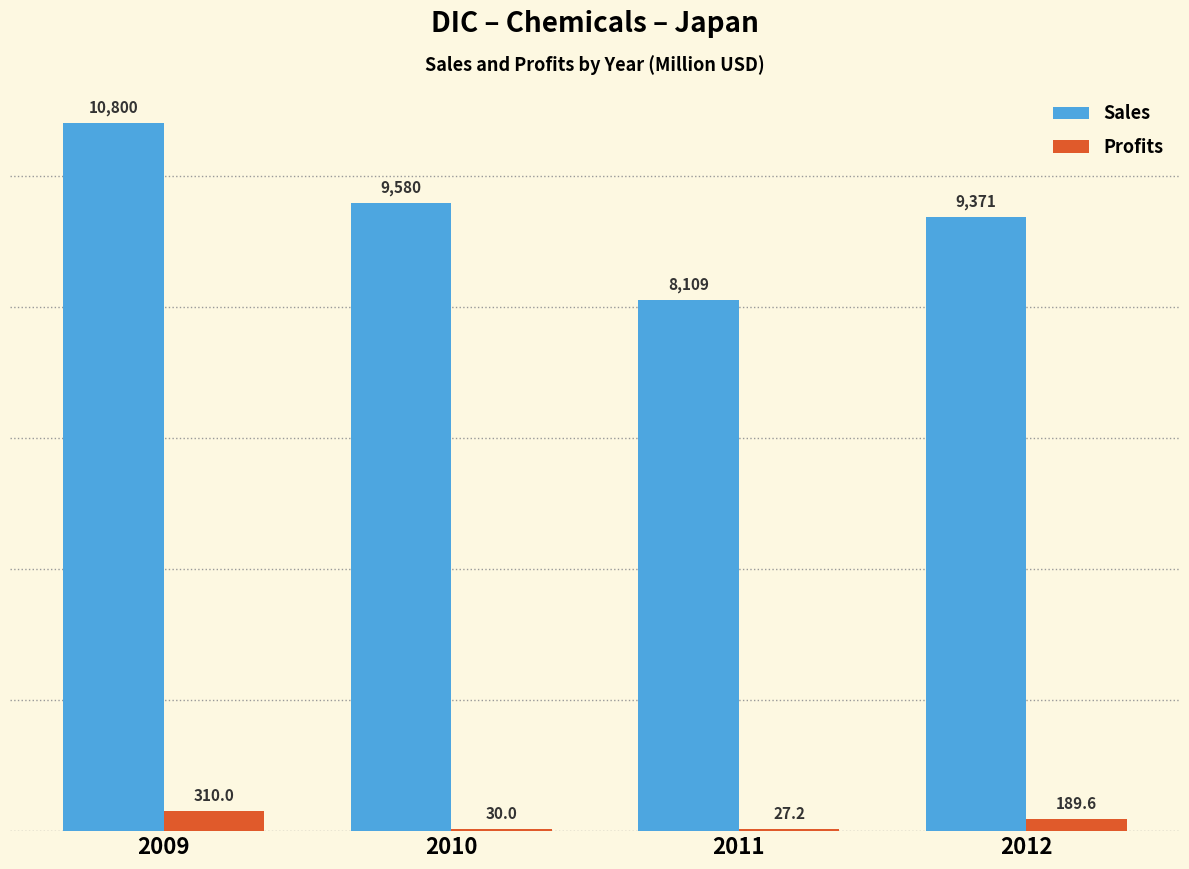

Which series changed the most between 2010 and 2011?

Sales